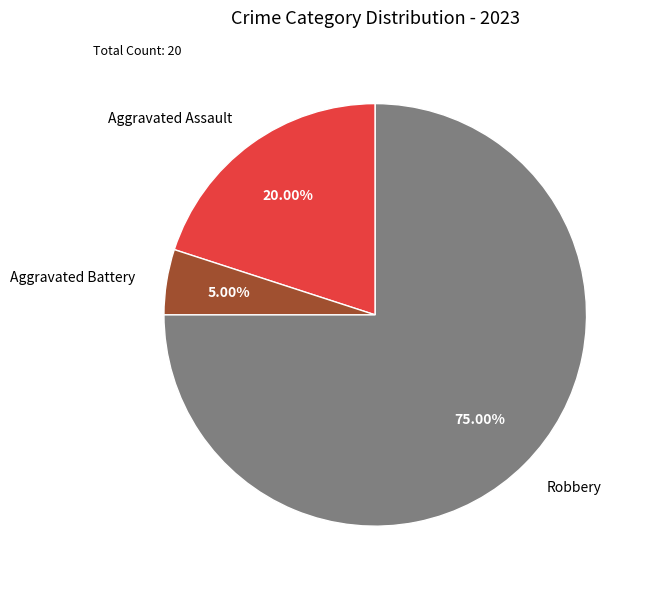

What percentage is NOT represented by Aggravated Battery?

95.0%